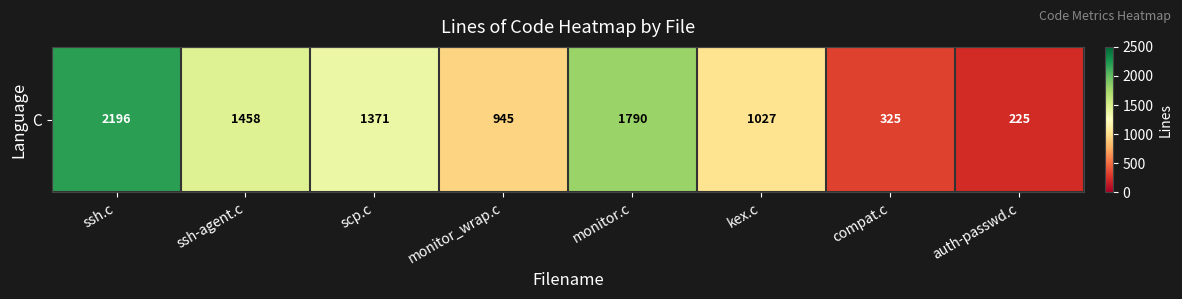

Count the number of values greater than 1371.

3